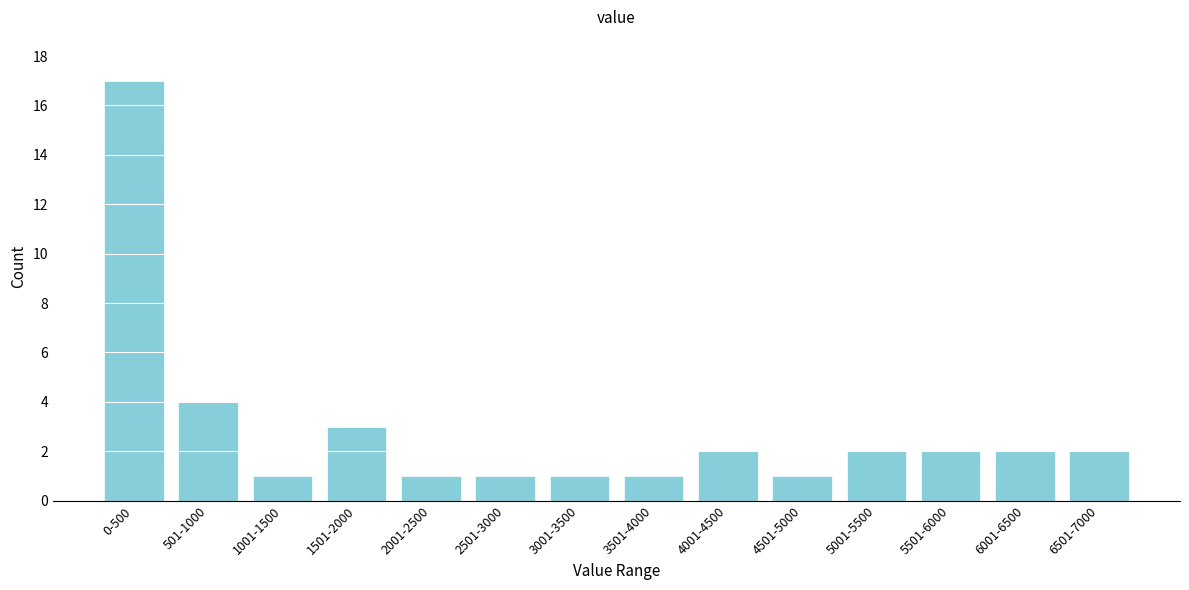

Reading right to left, what are all the values shown in this chart?

2	2	2	2	1	2	1	1	1	1	3	1	4	17